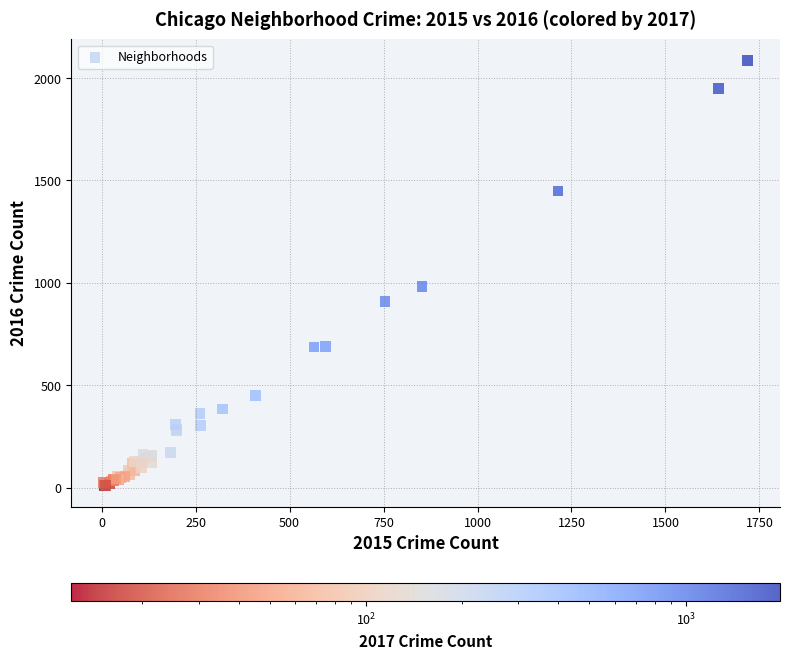

What Y value in the scatter plot is closest to 1048?

983